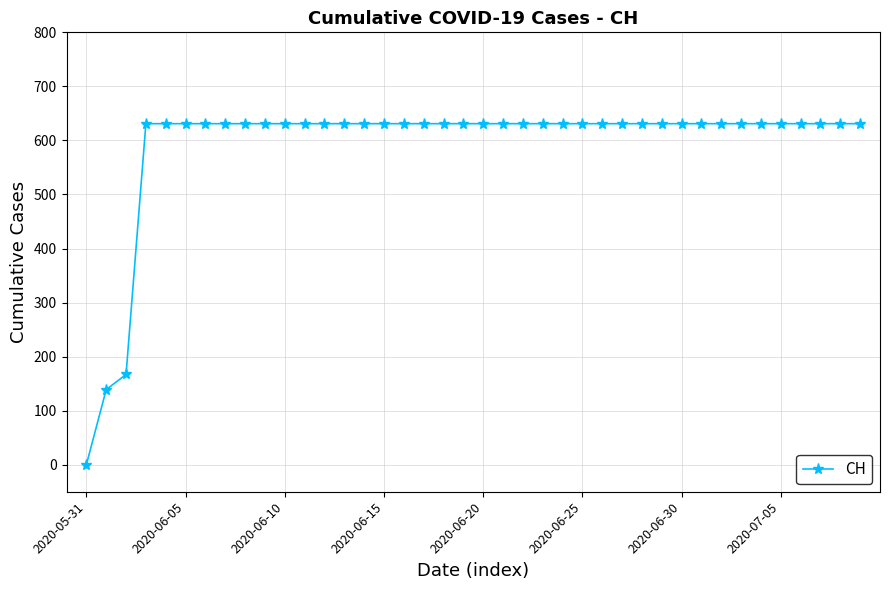

What is the sum of all values?

23653